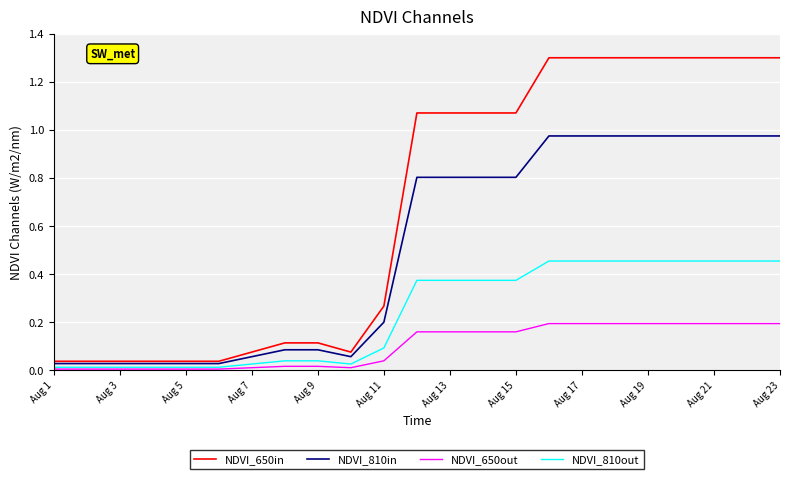

Rank the series by their average value, from lowest to highest.

NDVI_650out, NDVI_810out, NDVI_810in, NDVI_650in